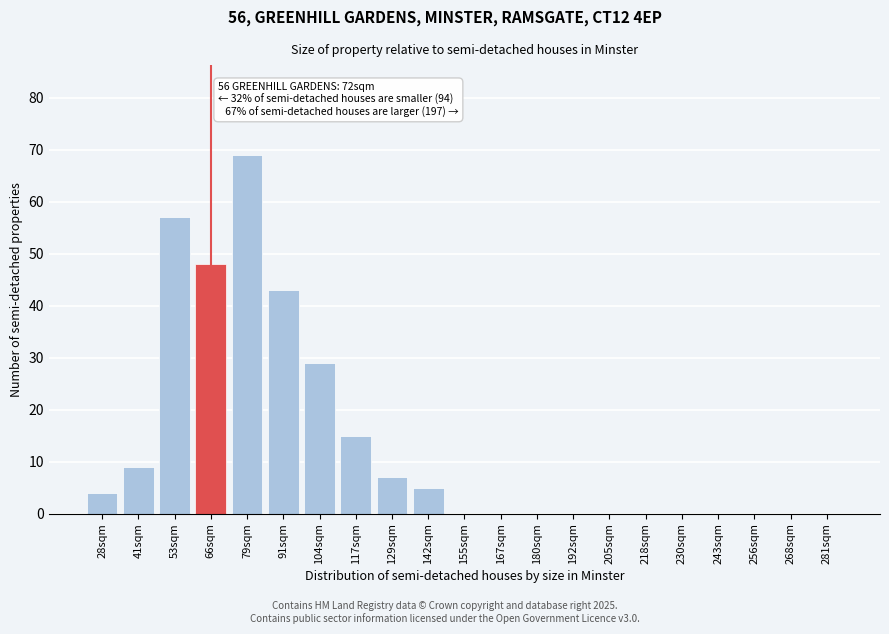

Reading left to right, list all the values displayed in this chart.

28sqm=4	41sqm=9	53sqm=57	66sqm=48	79sqm=69	91sqm=43	104sqm=29	117sqm=15	129sqm=7	142sqm=5	155sqm=0	167sqm=0	180sqm=0	192sqm=0	205sqm=0	218sqm=0	230sqm=0	243sqm=0	256sqm=0	268sqm=0	281sqm=0